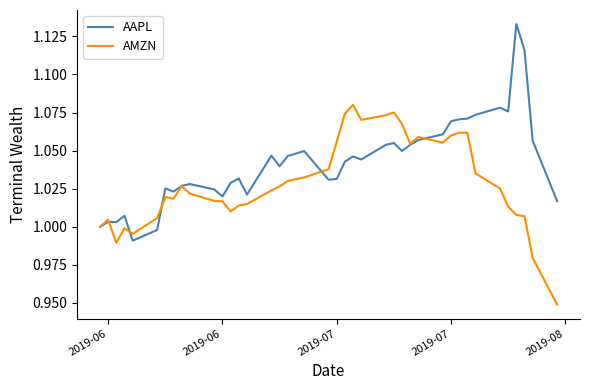

Rank the series by their maximum value, from lowest to highest.

AMZN, AAPL